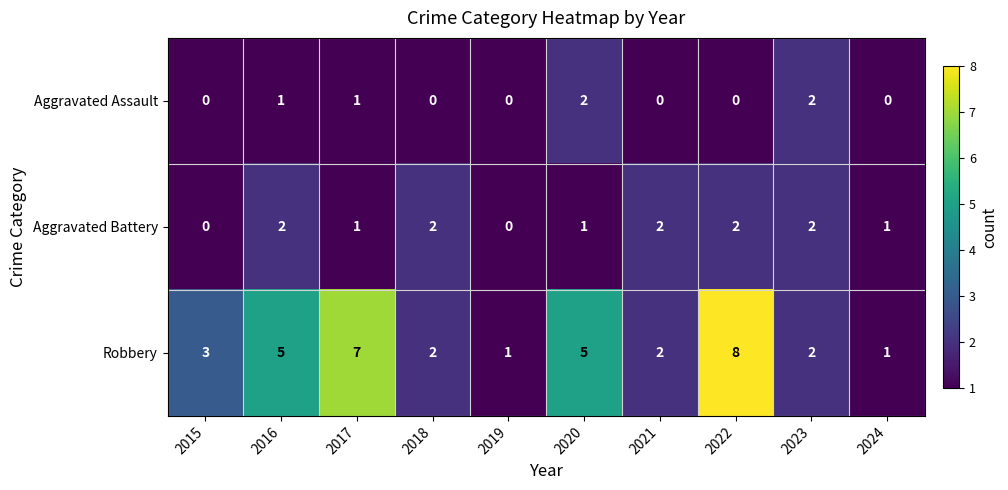

What is the total value across all series at 2021?

4